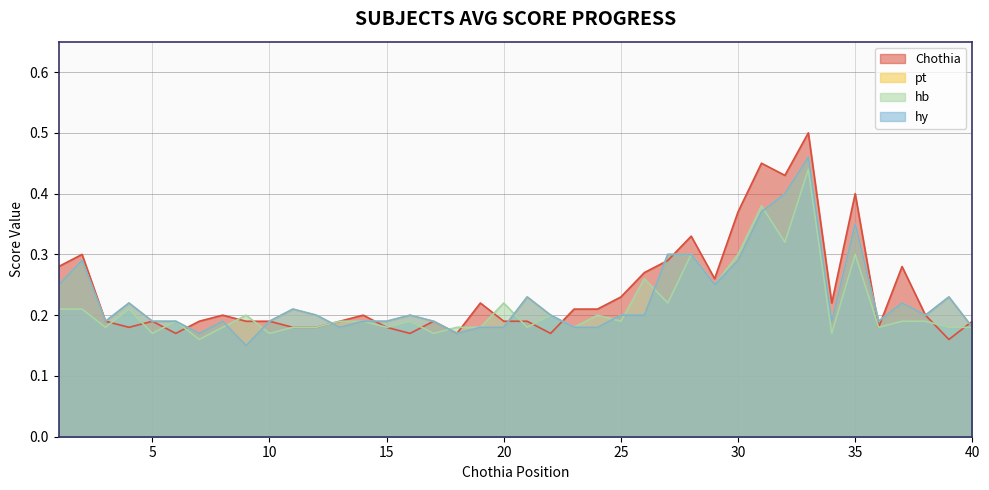

How many hb values are between 0 and 1?

40